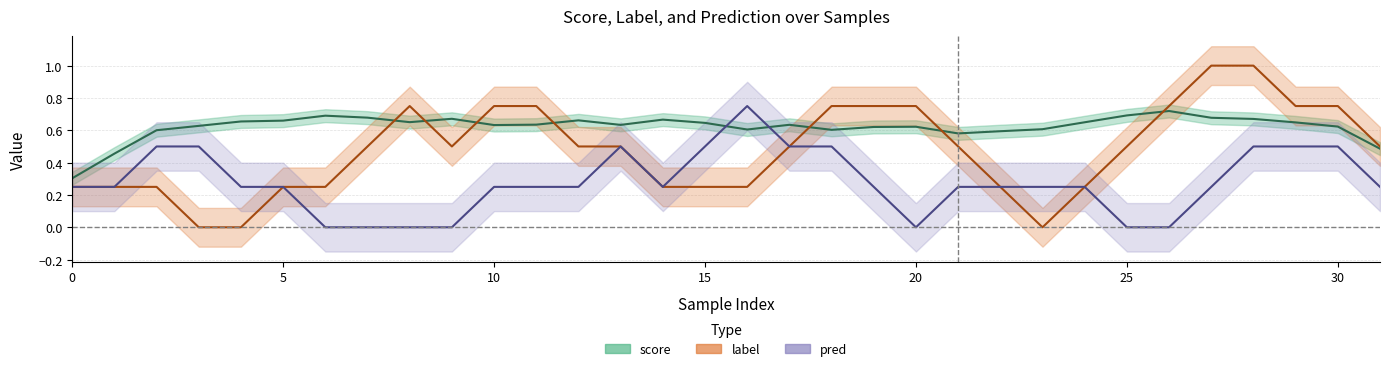

The label series shows 1.0 at 28. True or false?

True